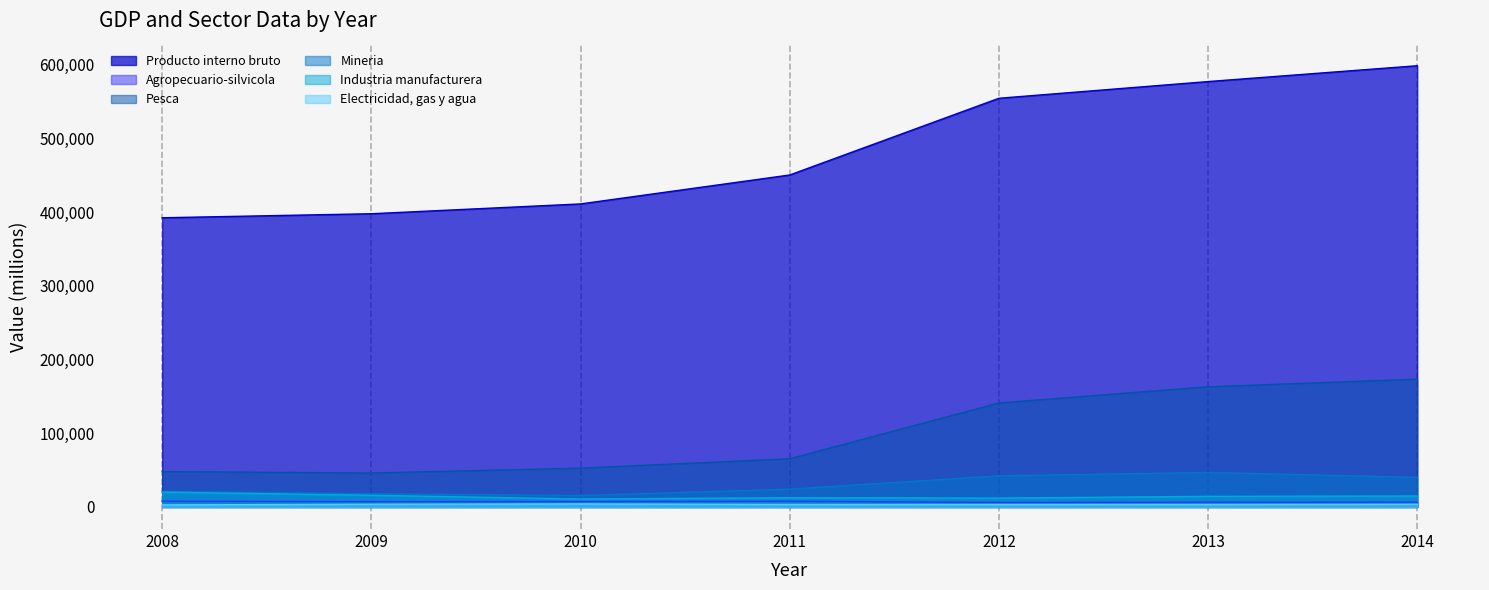

Where is Industria manufacturera nearest to the value 15476?

2009